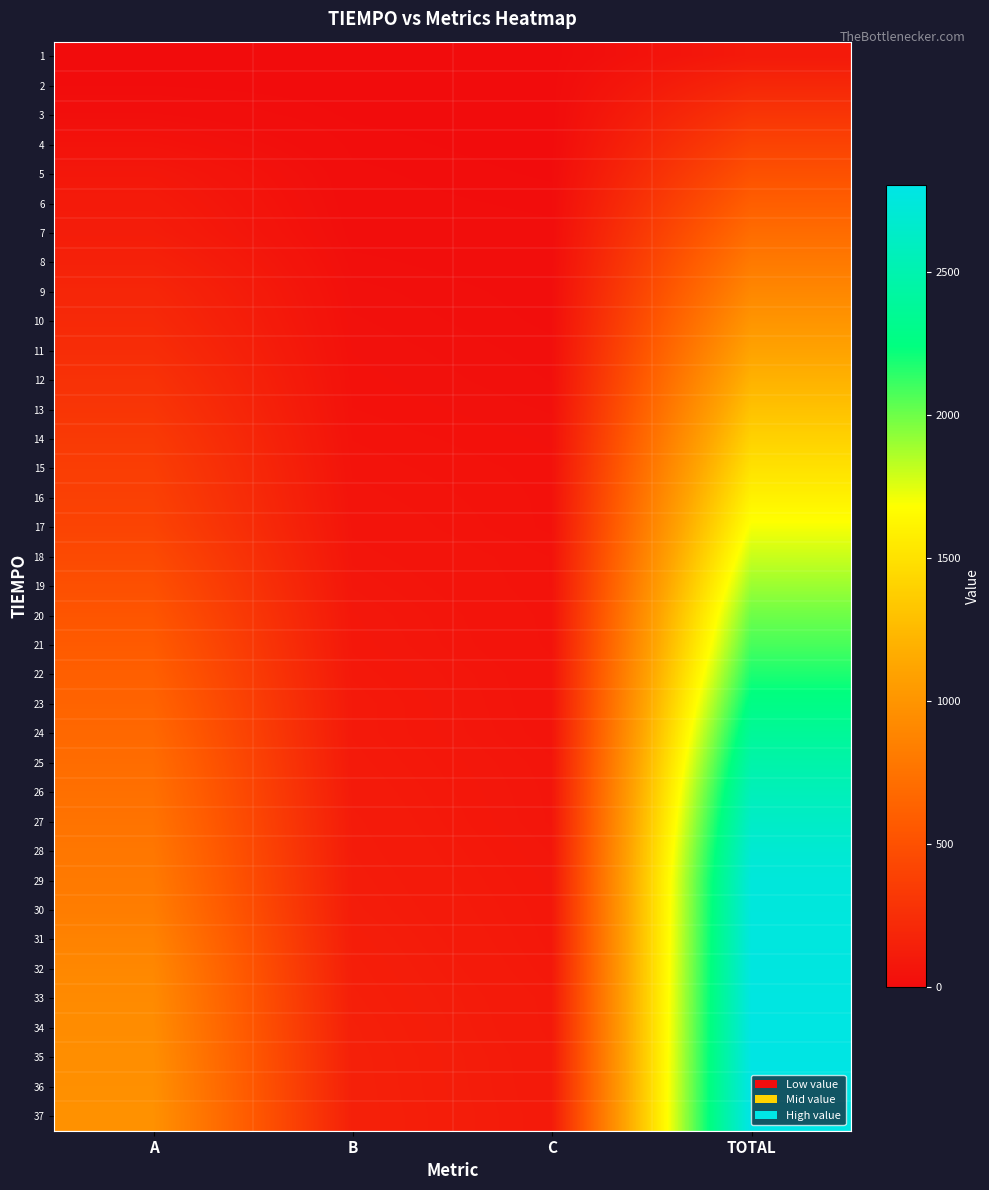

At how many categories does at least one series exceed 1154?

1